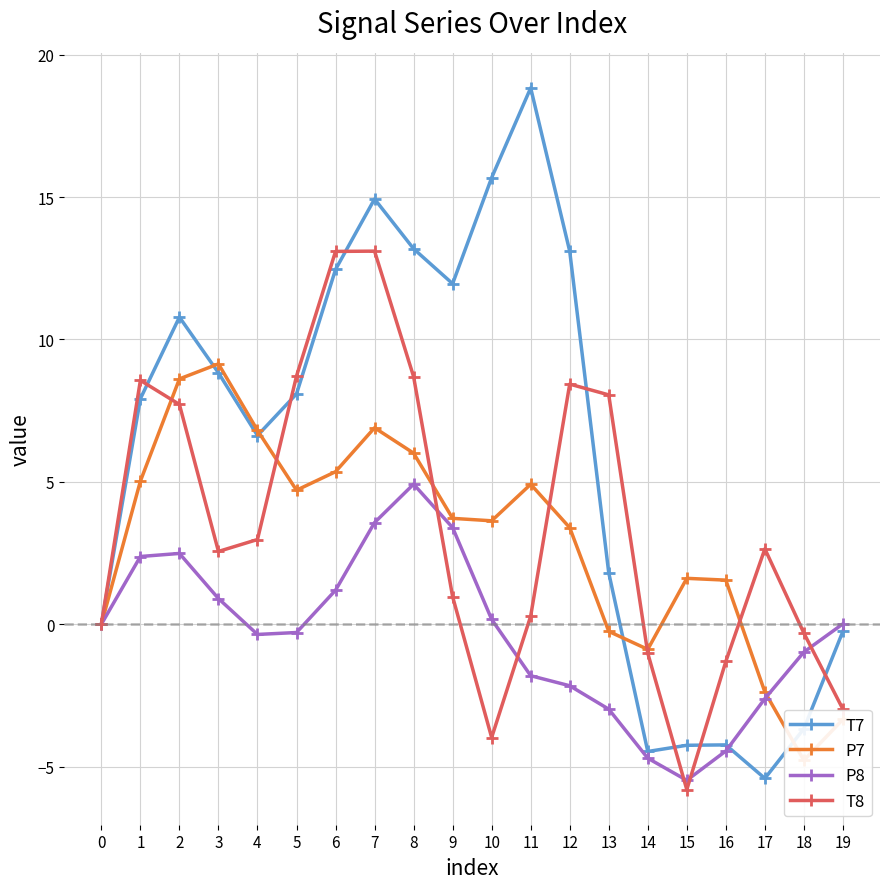

What is the greatest value displayed?

18.8